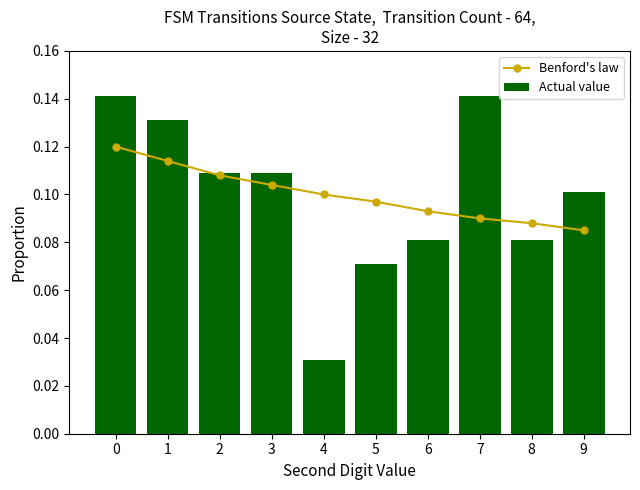

Reading left to right, what are all the values shown in this chart?

Benford's law: 0=0.1	1=0.1	2=0.1	3=0.1	4=0.1	5=0.1	6=0.1	7=0.1	8=0.1	9=0.1
Actual value: 0=0.1	1=0.1	2=0.1	3=0.1	4=0.0	5=0.1	6=0.1	7=0.1	8=0.1	9=0.1